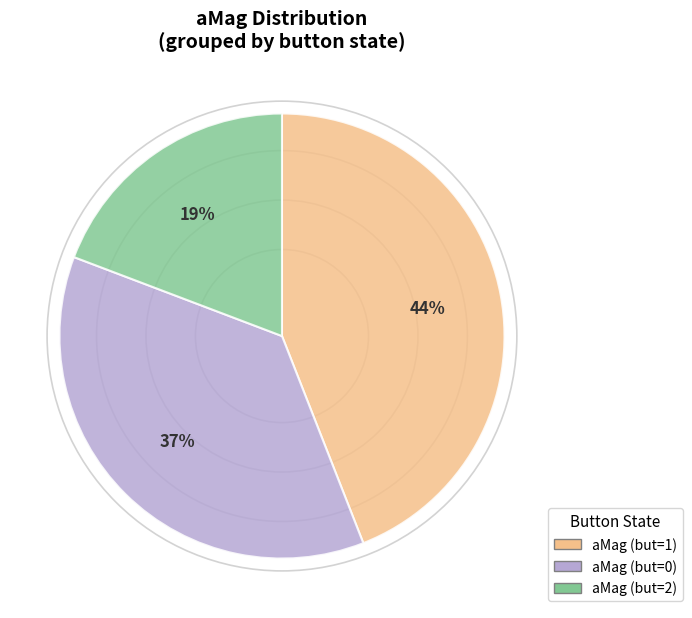

Is there any slice that represents more than half of the pie?

No